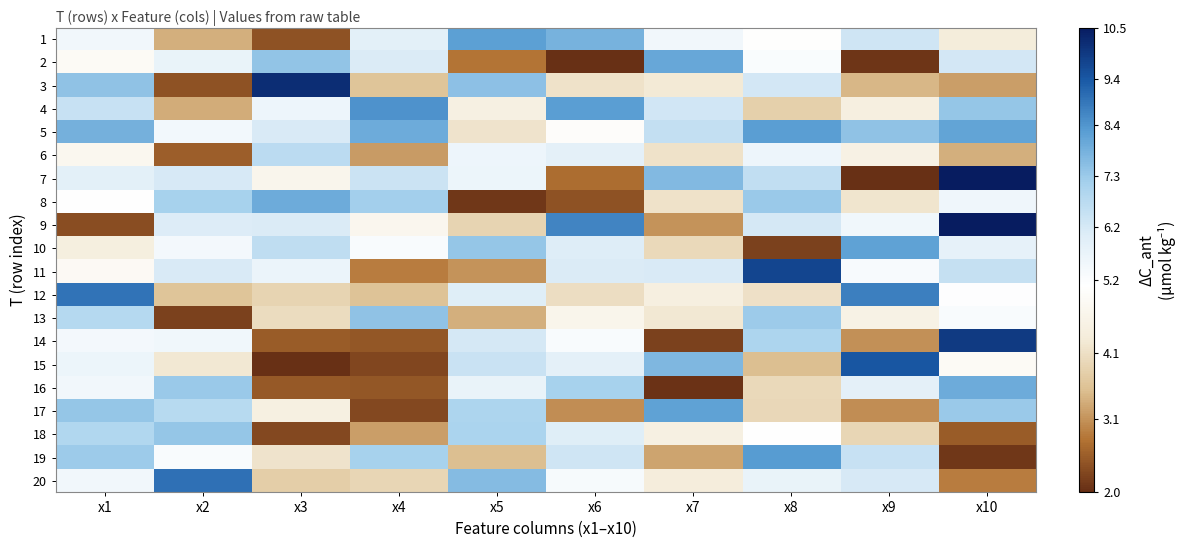

Count the number of categories in the chart.

10